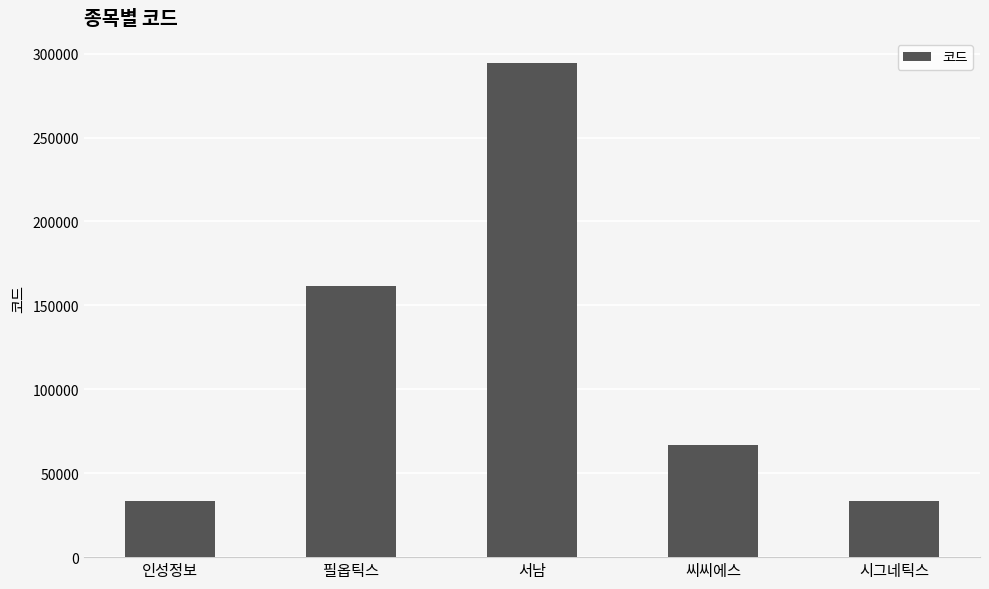

What is the difference between the maximum and second lowest values?

261400